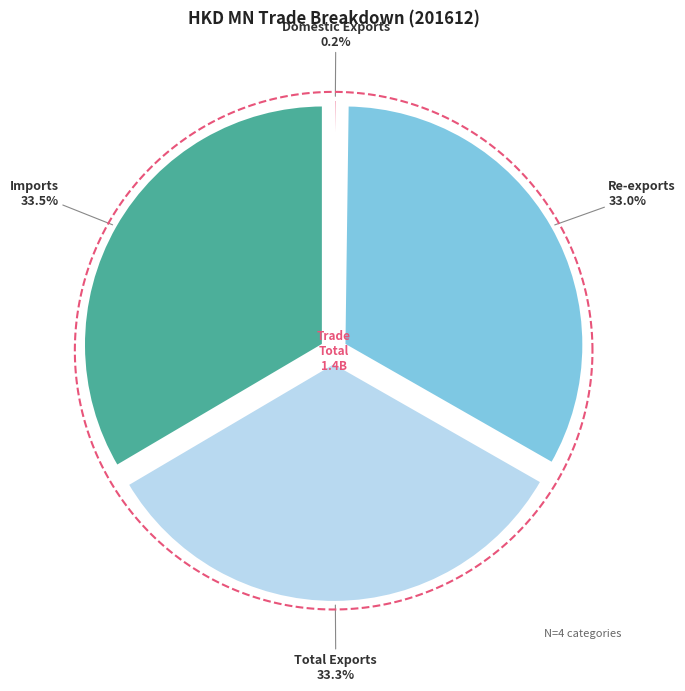

What is the ratio of the value at Re-exports to the value at Imports?

1.0